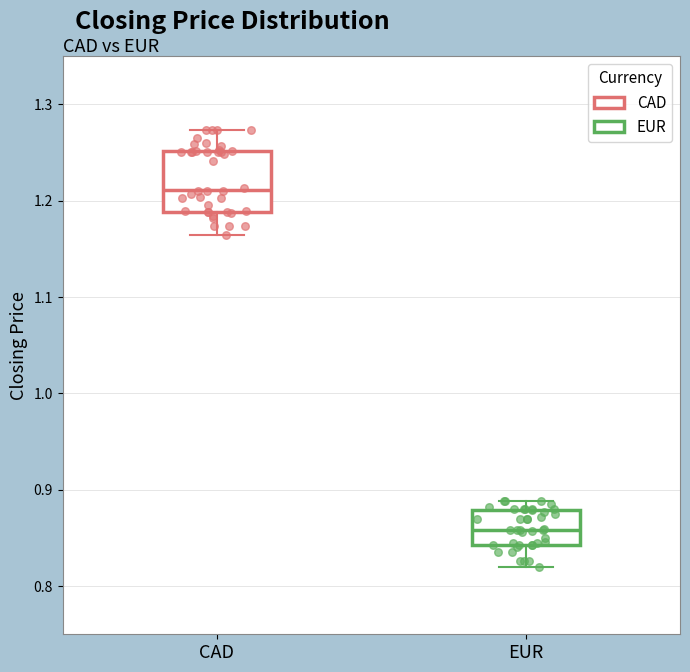

Reading left to right, read every box against the y-axis: the position of its median line, the range the box covers, and the ends of its whiskers. The values are not printed on the chart, so give them approximately, as read against the axis.

CAD: median 1.21, box 1.19 to 1.25, whiskers 1.16 to 1.27
EUR: median 0.86, box 0.84 to 0.88, whiskers 0.82 to 0.89